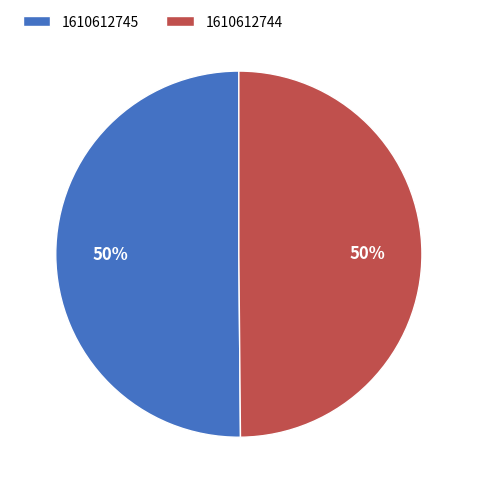

The 1610612744 slice represents 59% of the pie. True or false?

False